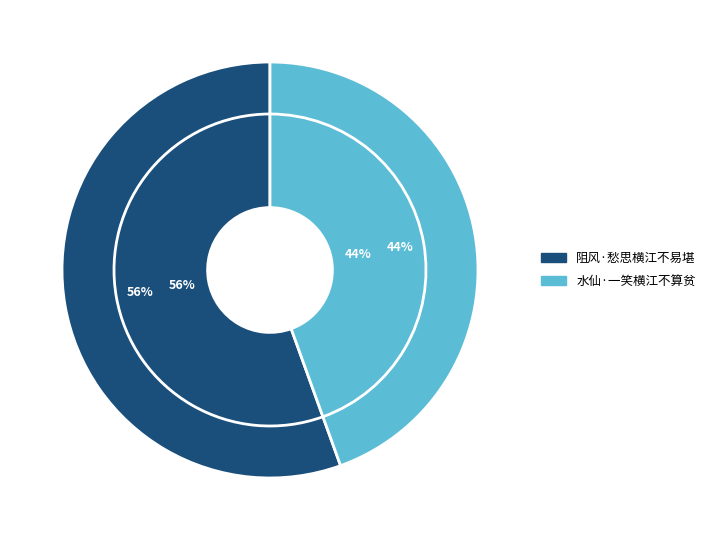

What is the ratio of the value at 水仙·一笑横江不算贫 to the value at 阻风·愁思横江不易堪?

0.8